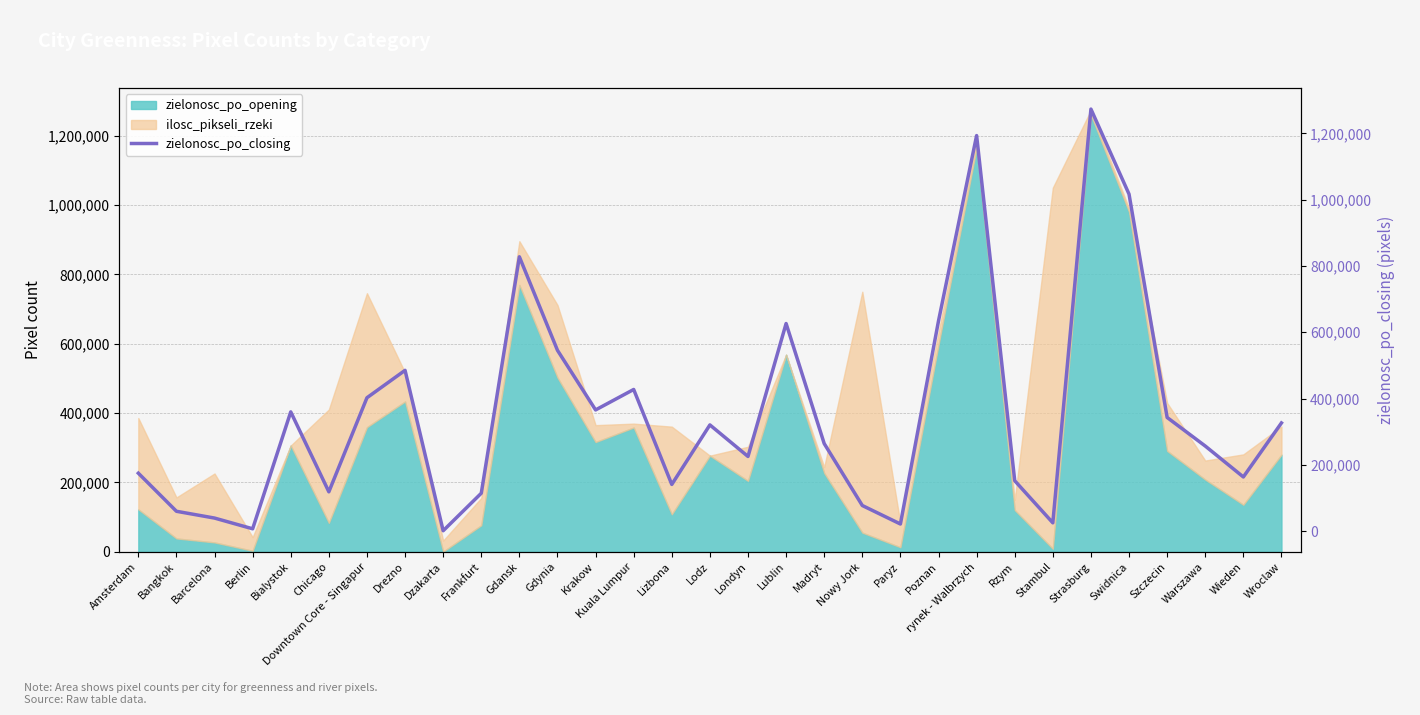

Which label corresponds to the largest value in the chart?

Strasburg